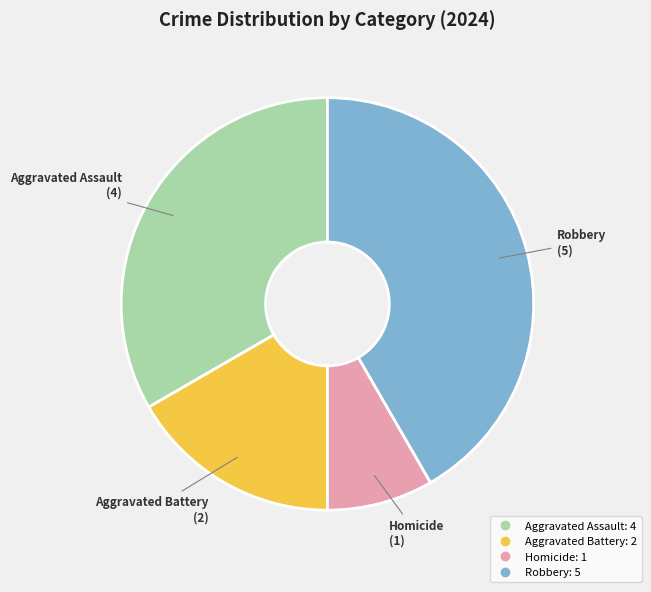

Does Aggravated Assault represent more than half of the total?

No